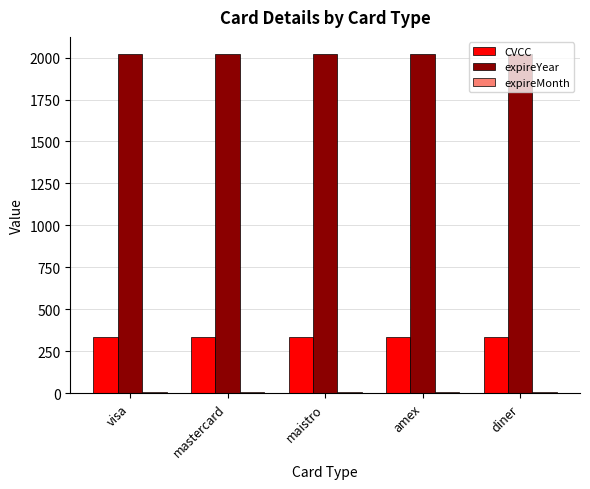

Is the value of CVCC at diner greater than the value of expireYear at amex?

No